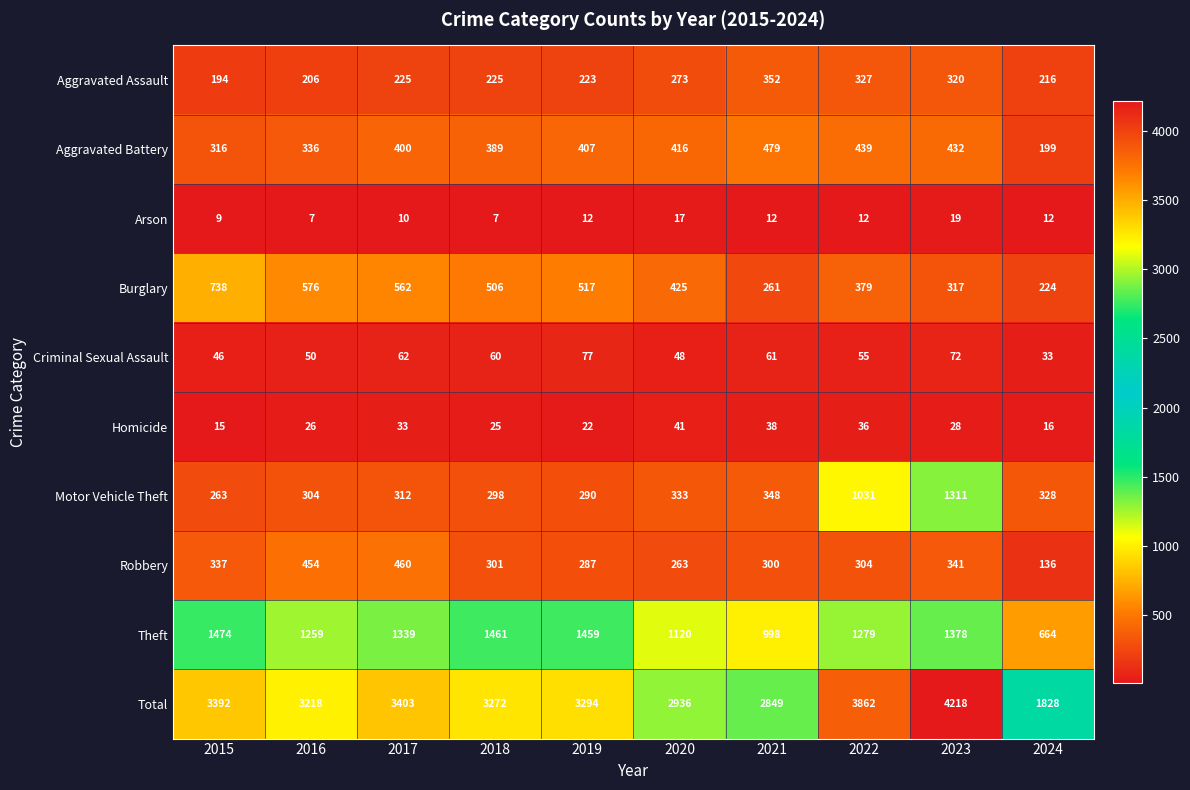

What is the difference between the highest and lowest values at 2020?

2919